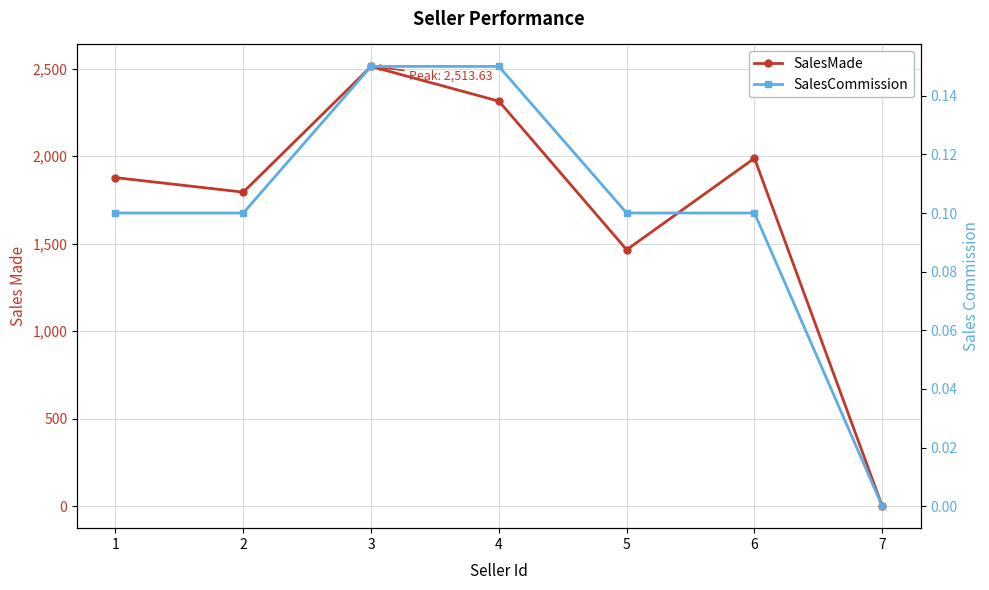

Count the number of data series in this chart.

2